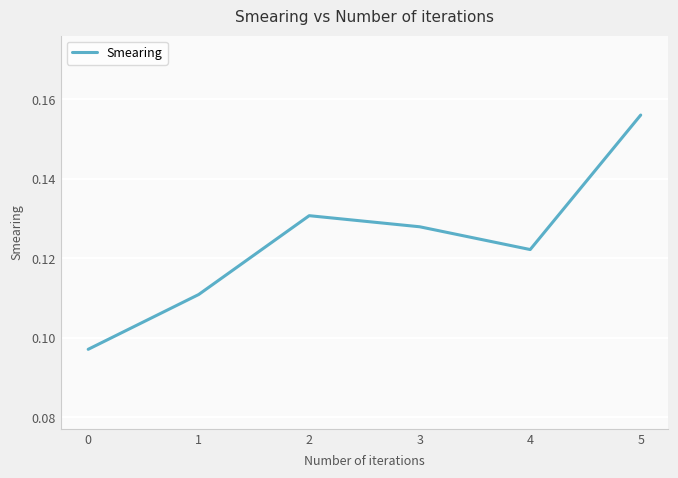

Where is the first local maximum?

2